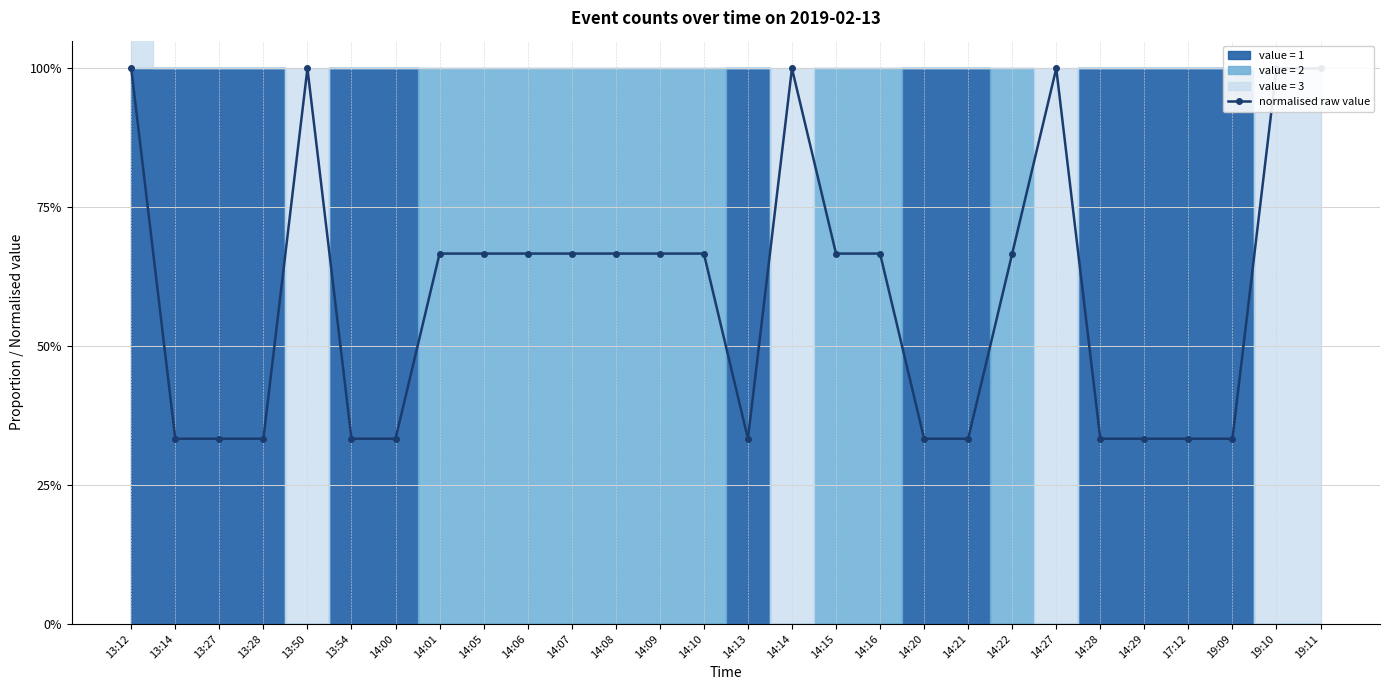

What is the smallest value displayed?

0.3